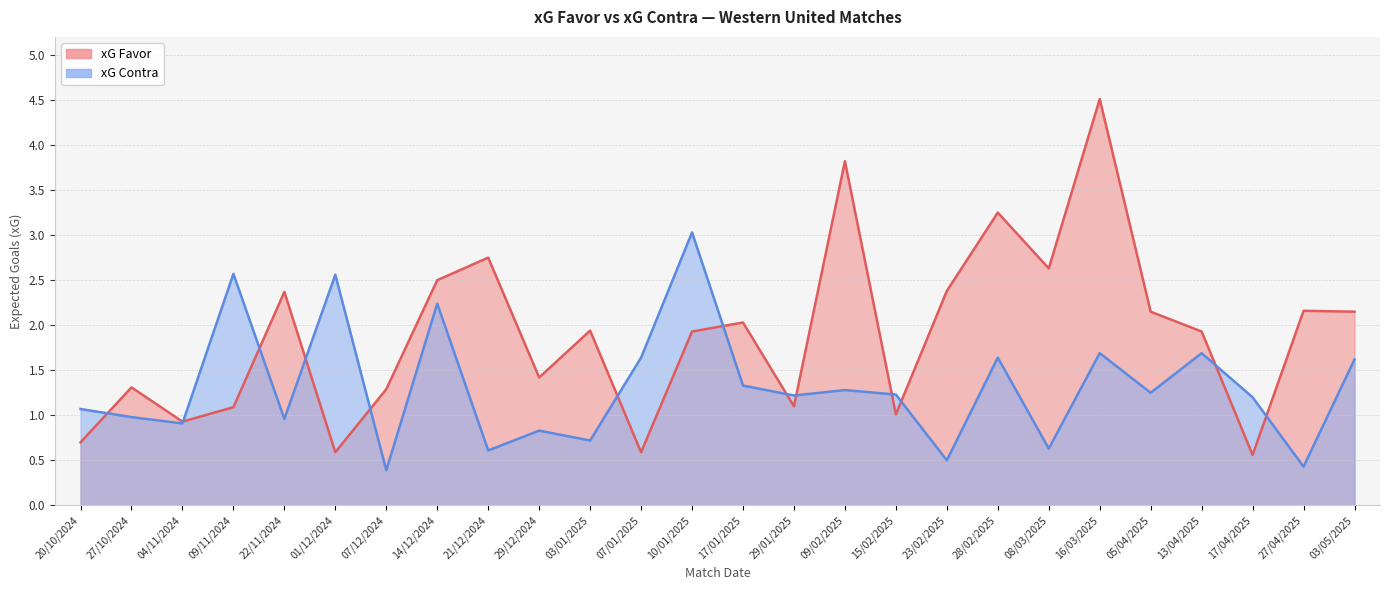

True or false: xG Contra and xG Favor intersect in this chart.

True